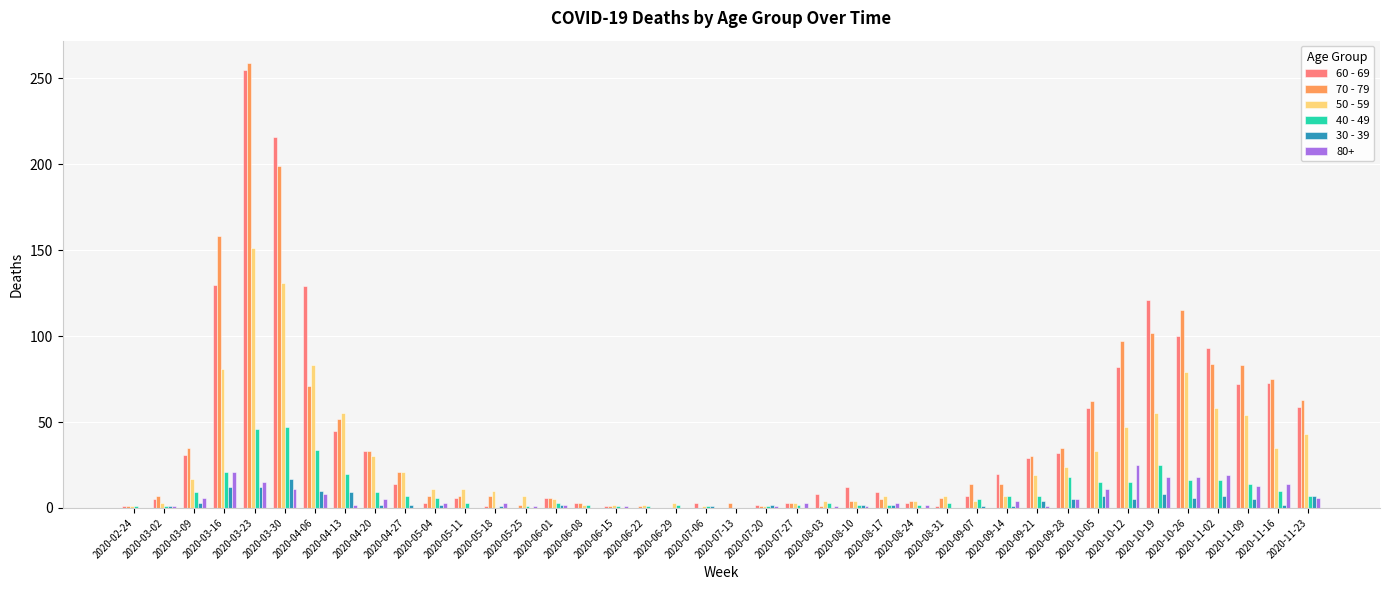

What are all the series names shown in the legend?

60 - 69, 70 - 79, 50 - 59, 40 - 49, 30 - 39, 80+